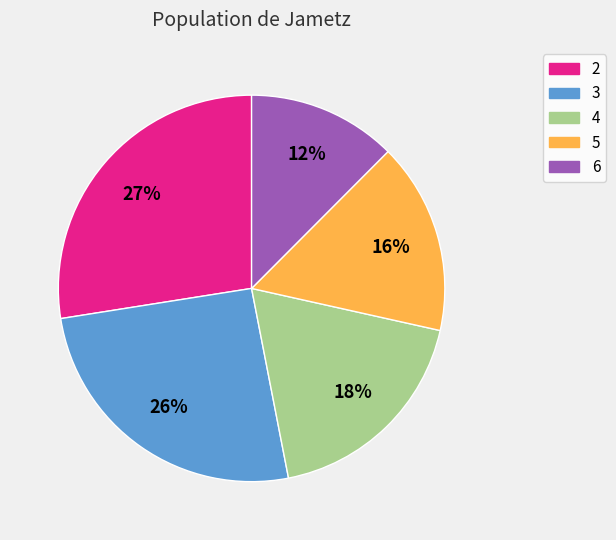

Do 4 and 5 together represent more than half of the pie?

No